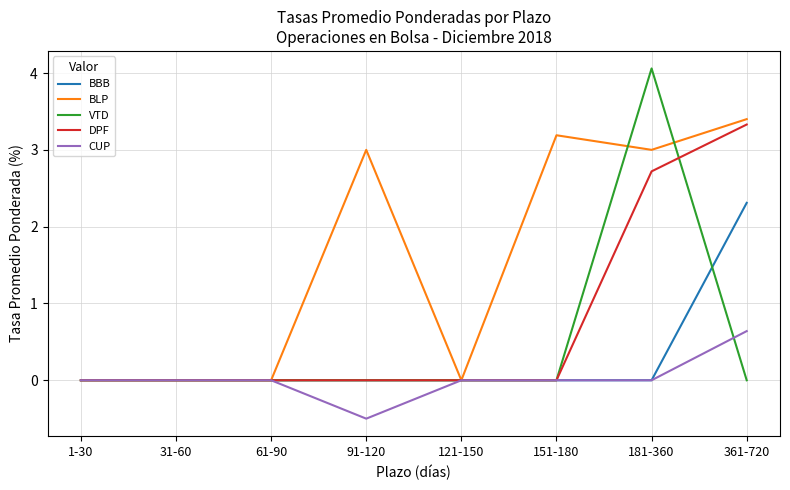

Which series has the widest spread of values?

VTD